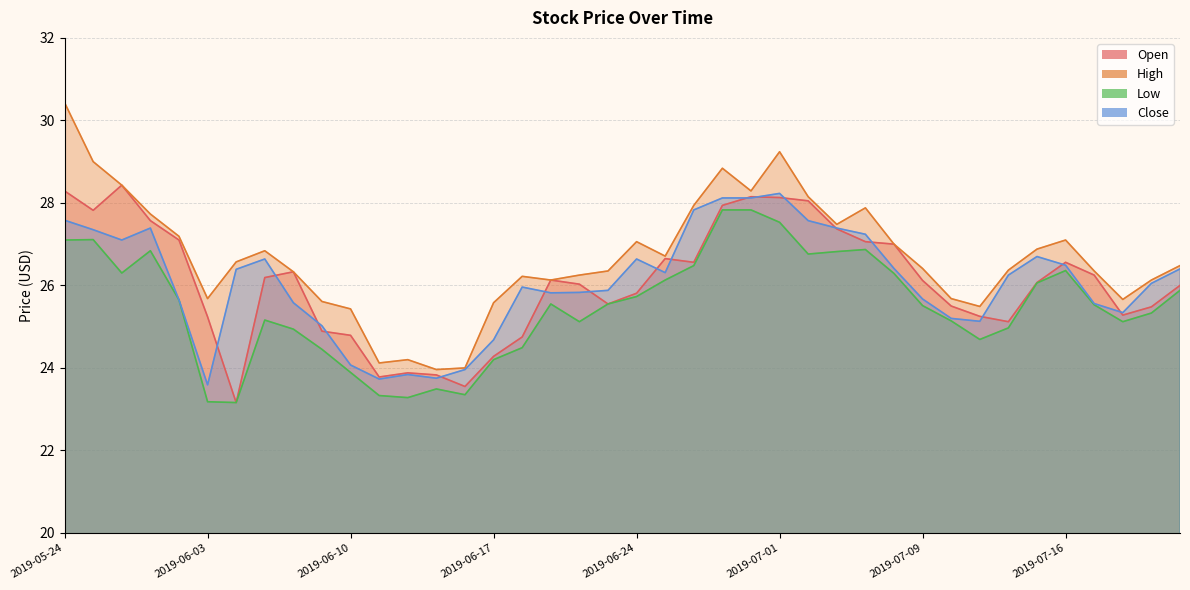

How many values in the Low series are below 25?

13